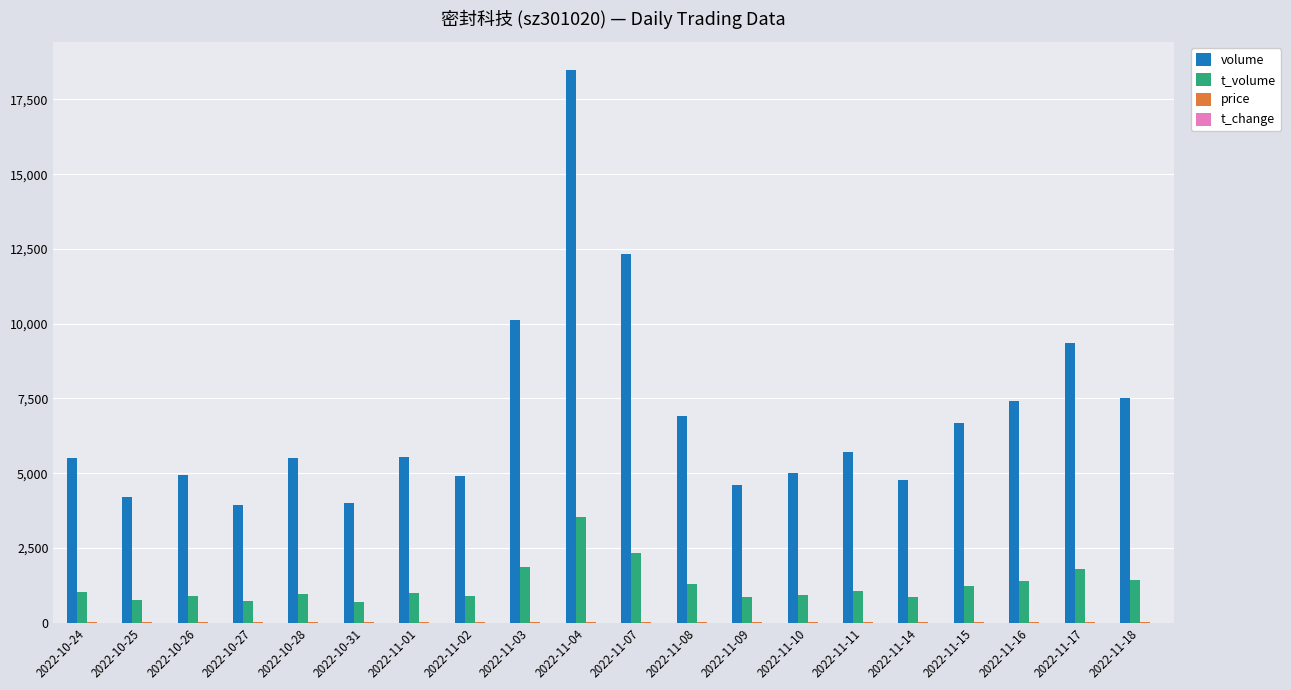

True or false: t_volume has a value of 799.4 at 2022-11-17.

False